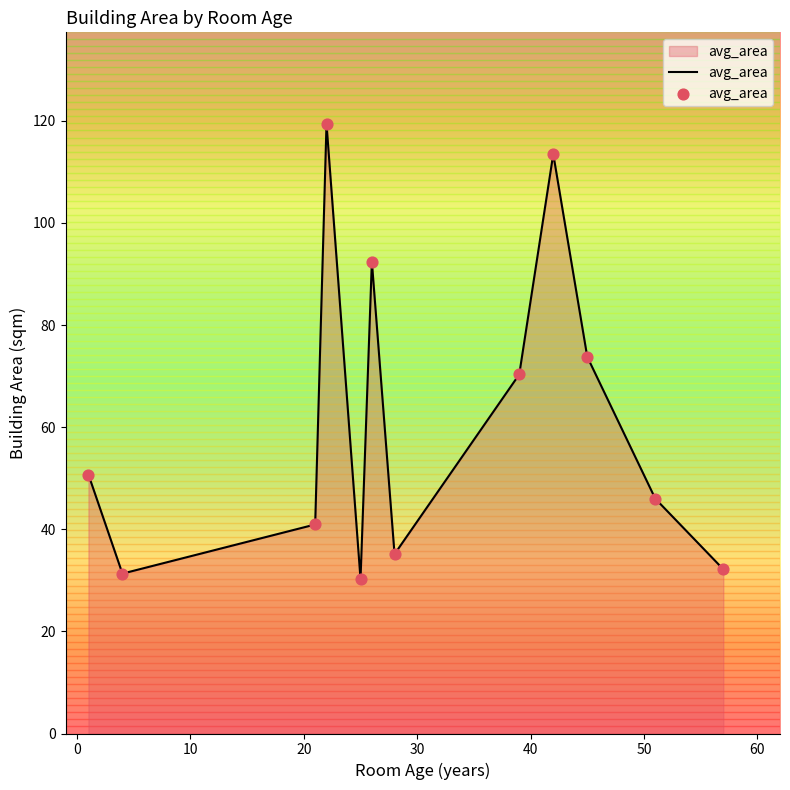

What is the minimum value shown in the chart?

30.2